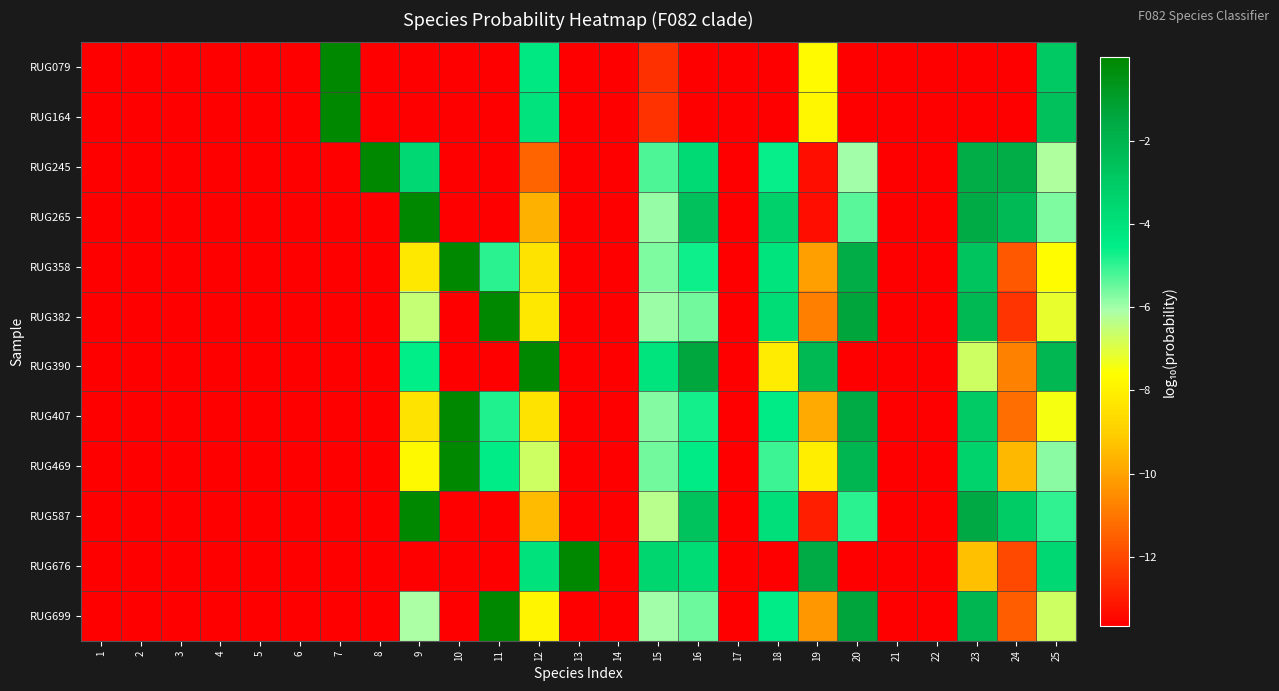

How many series are shown in this chart?

12